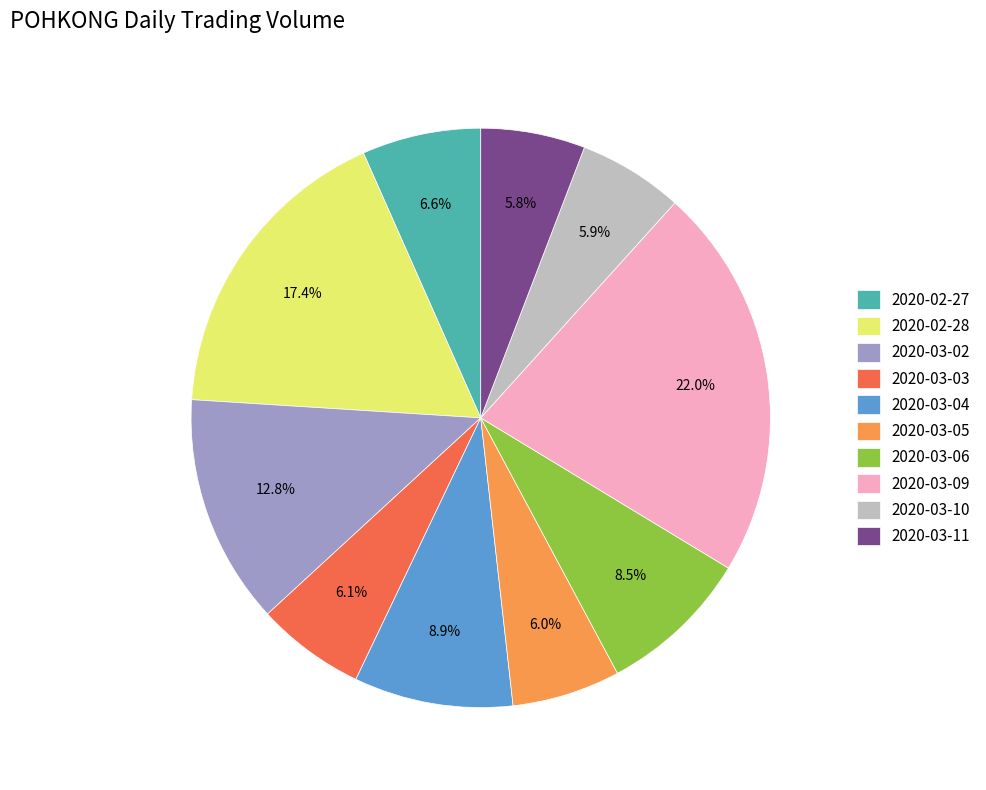

Does 2020-03-11 represent more than half of the total?

No